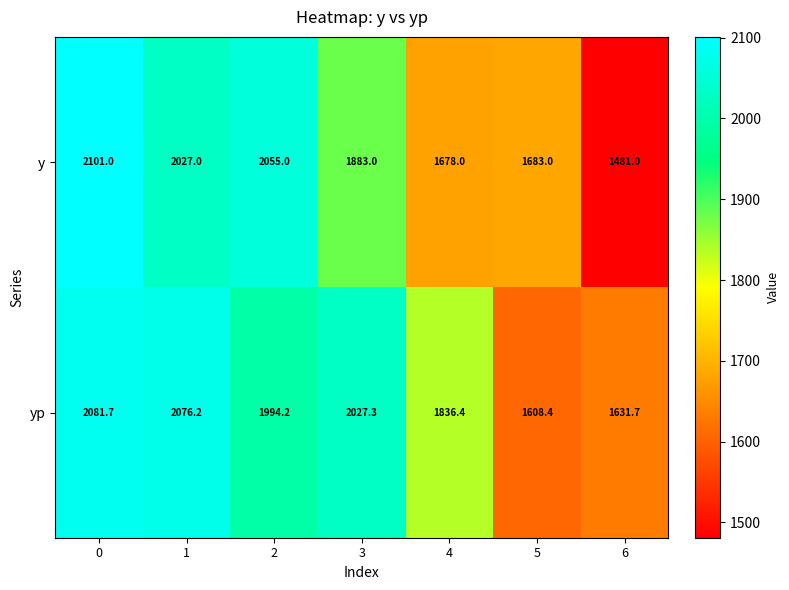

How many series are shown in this chart?

2